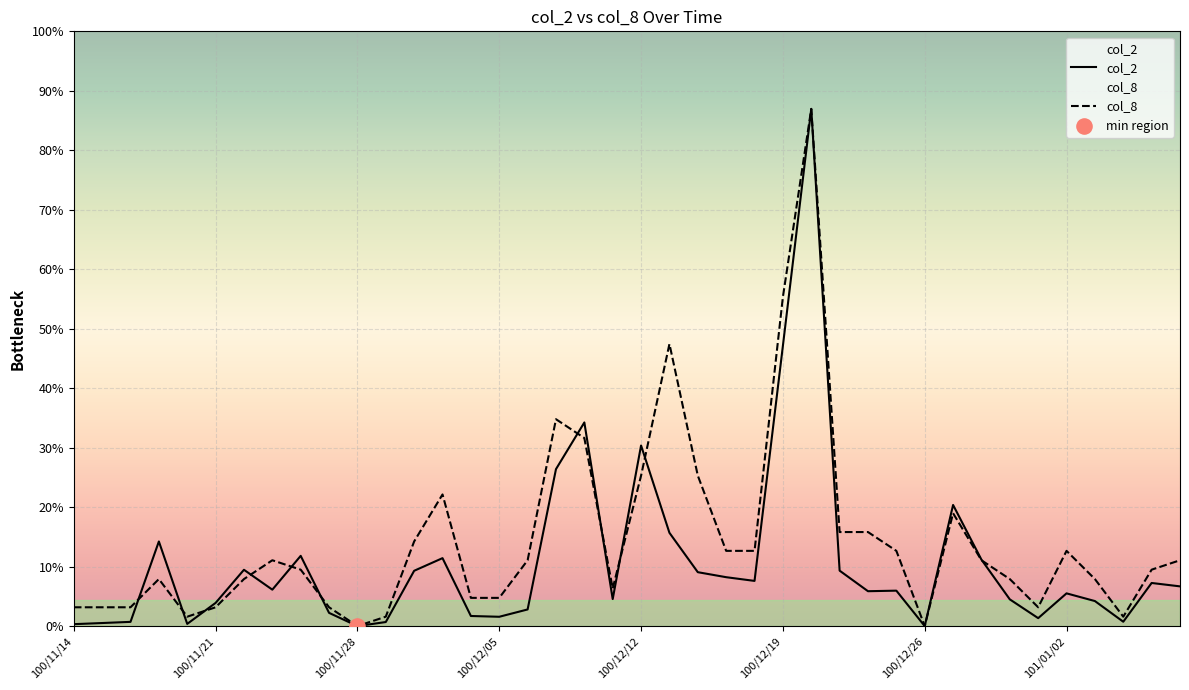

What are all the series names shown in the legend?

col_2, col_8